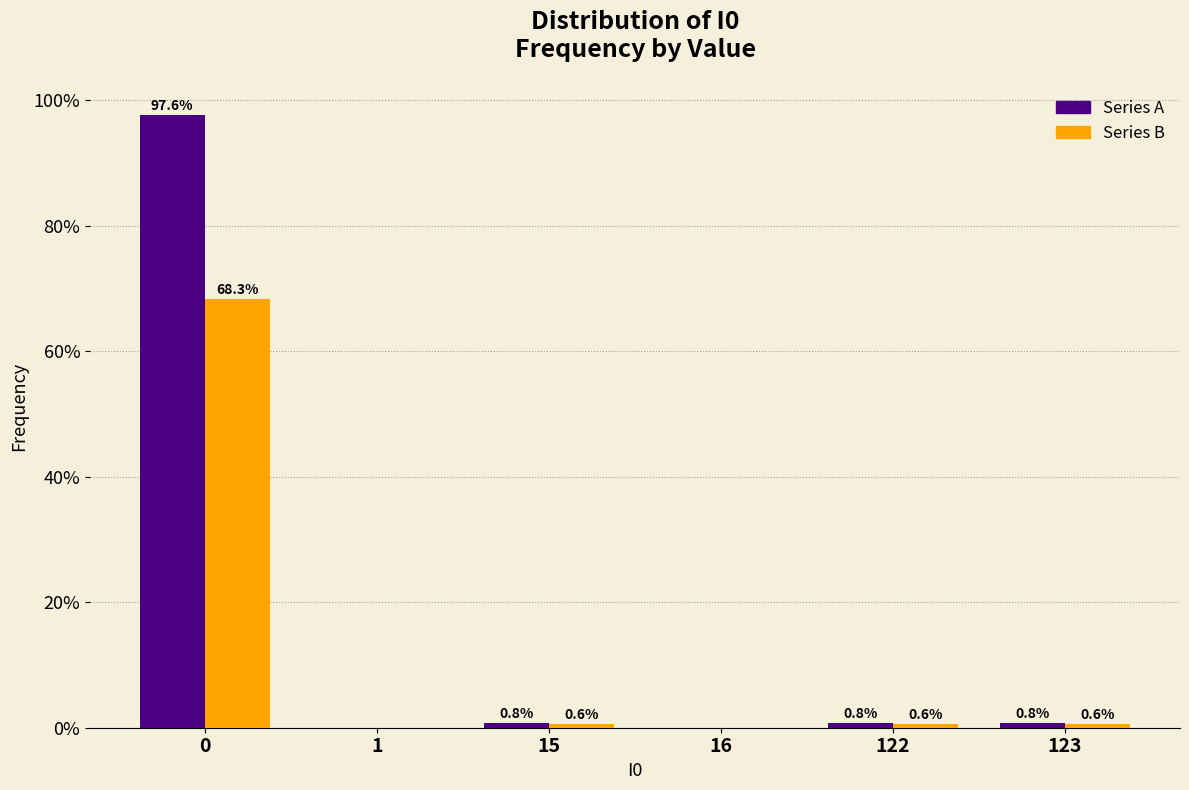

Reading left to right, transcribe all the data shown in this chart.

Series A: 0=97.6	1=0.0	15=0.8	16=0.0	122=0.8	123=0.8
Series B: 0=68.3	1=0.0	15=0.6	16=0.0	122=0.6	123=0.6